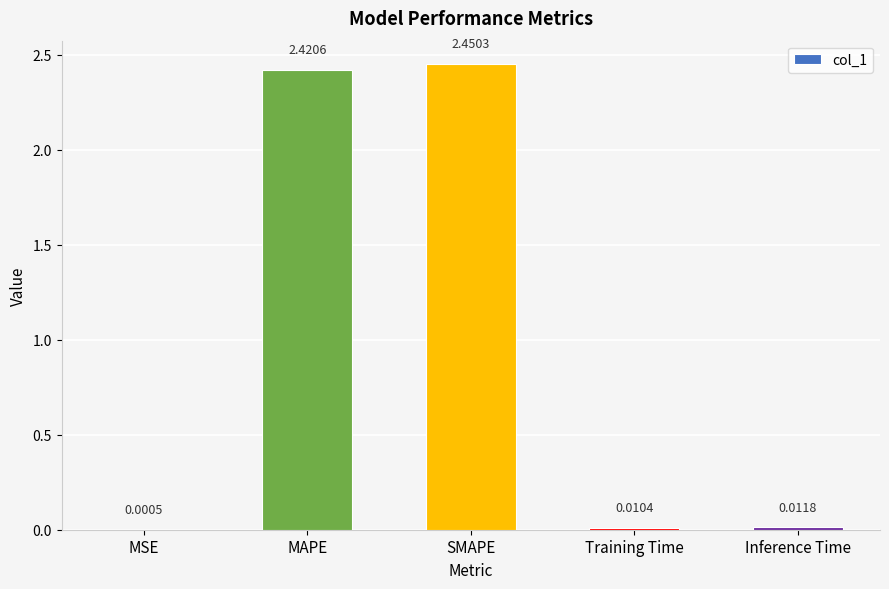

What is the sum of all values?

4.9